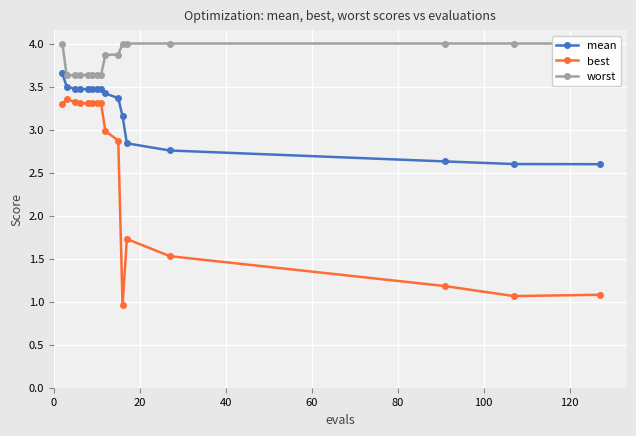

True or false: mean and best cross at least once.

False